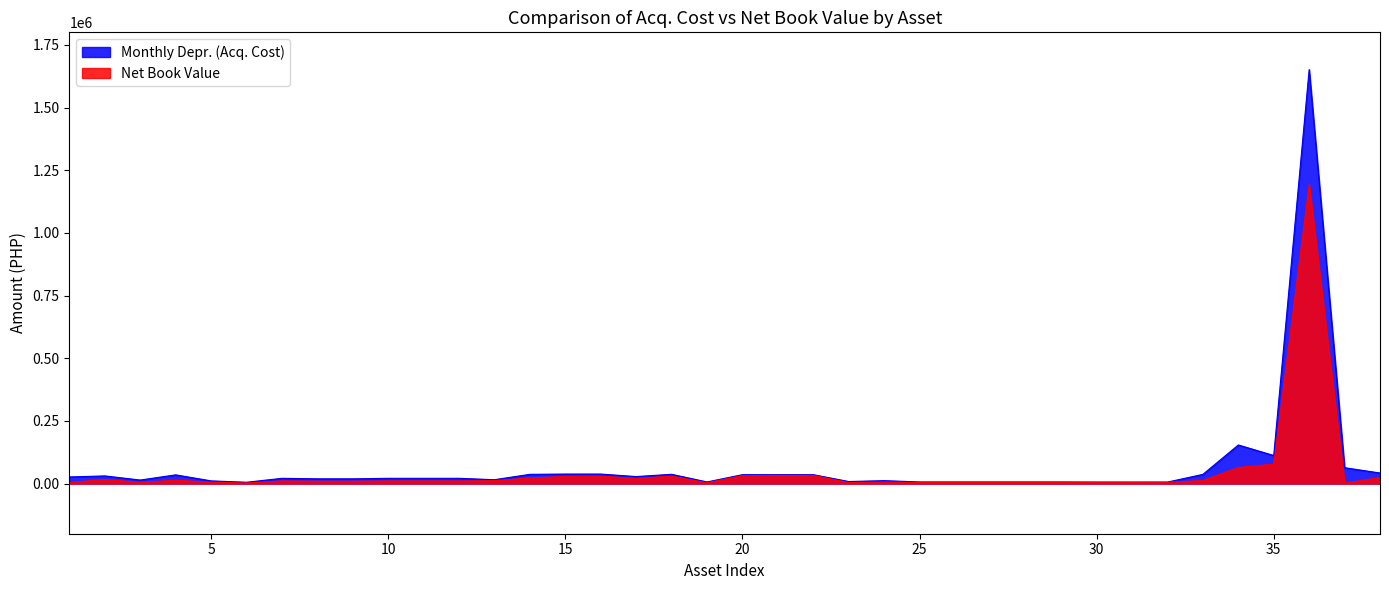

True or false: Monthly Depr. (Acq. Cost) has a value of 7583.2 at 6.

False